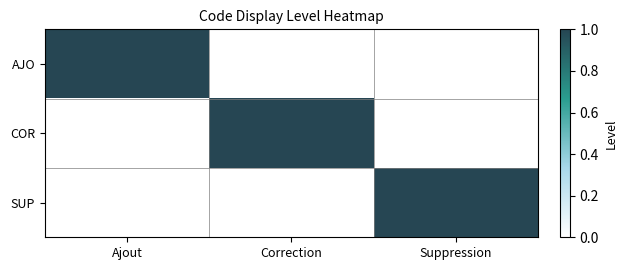

Which has a higher value, Correction or Suppression?

Correction